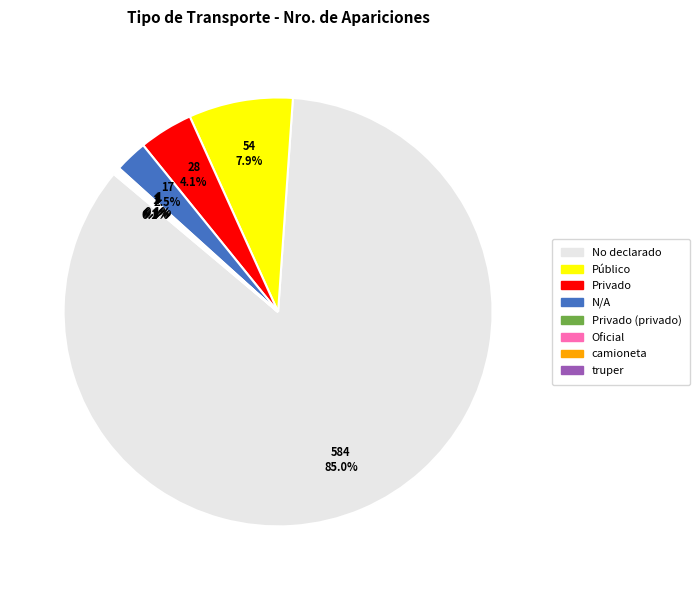

What percentage is NOT represented by Privado?

95.9%